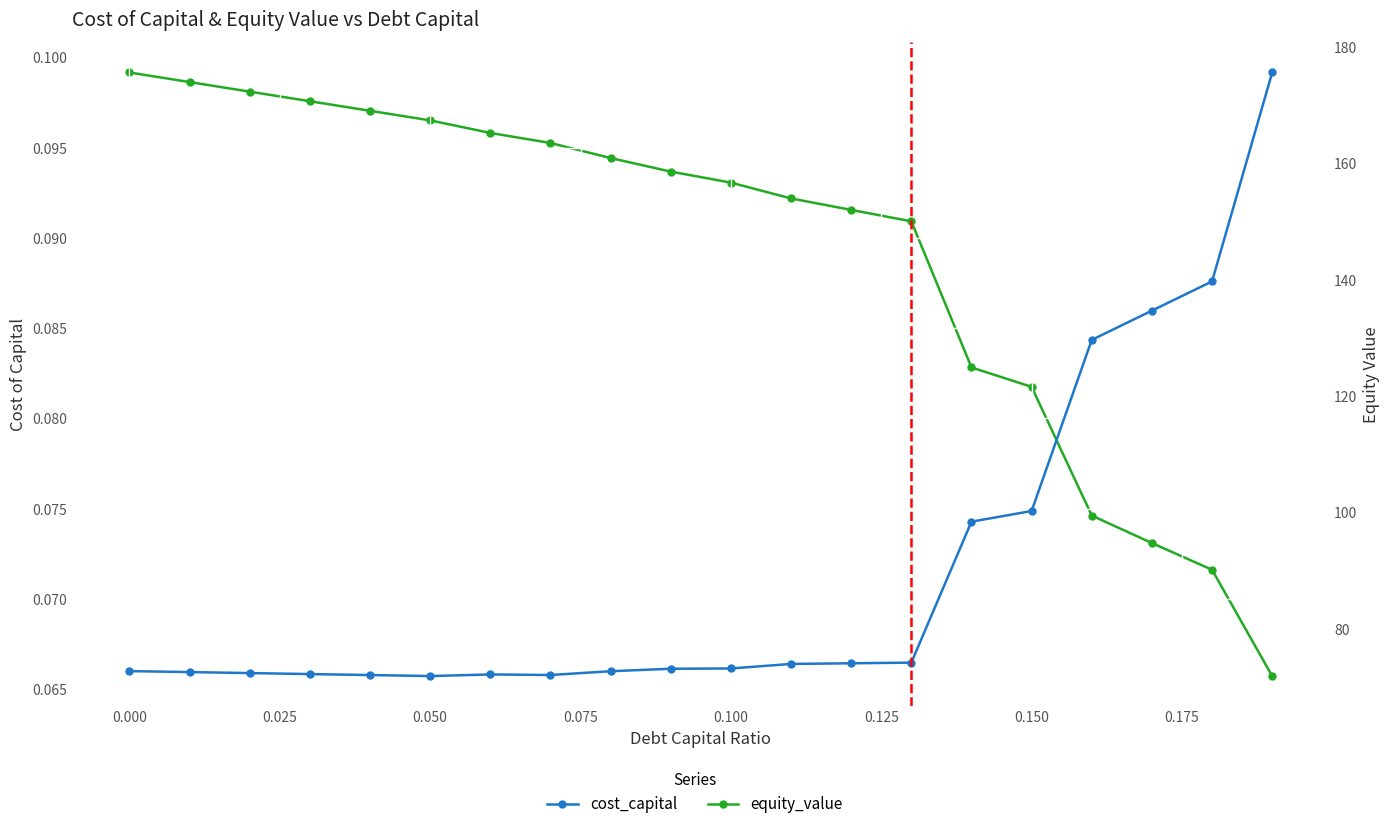

What is the sum of the equity_value values at 0.050 and 10?

327.4